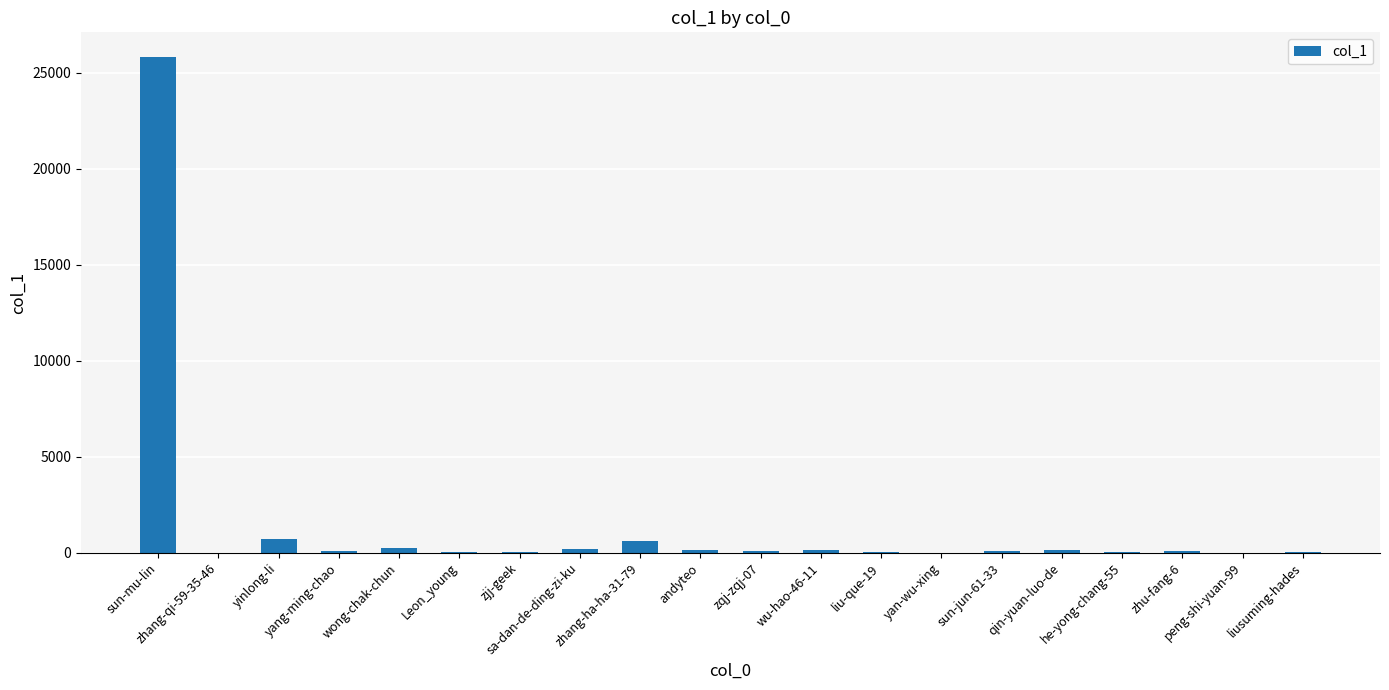

What is the sum of all values?

28497